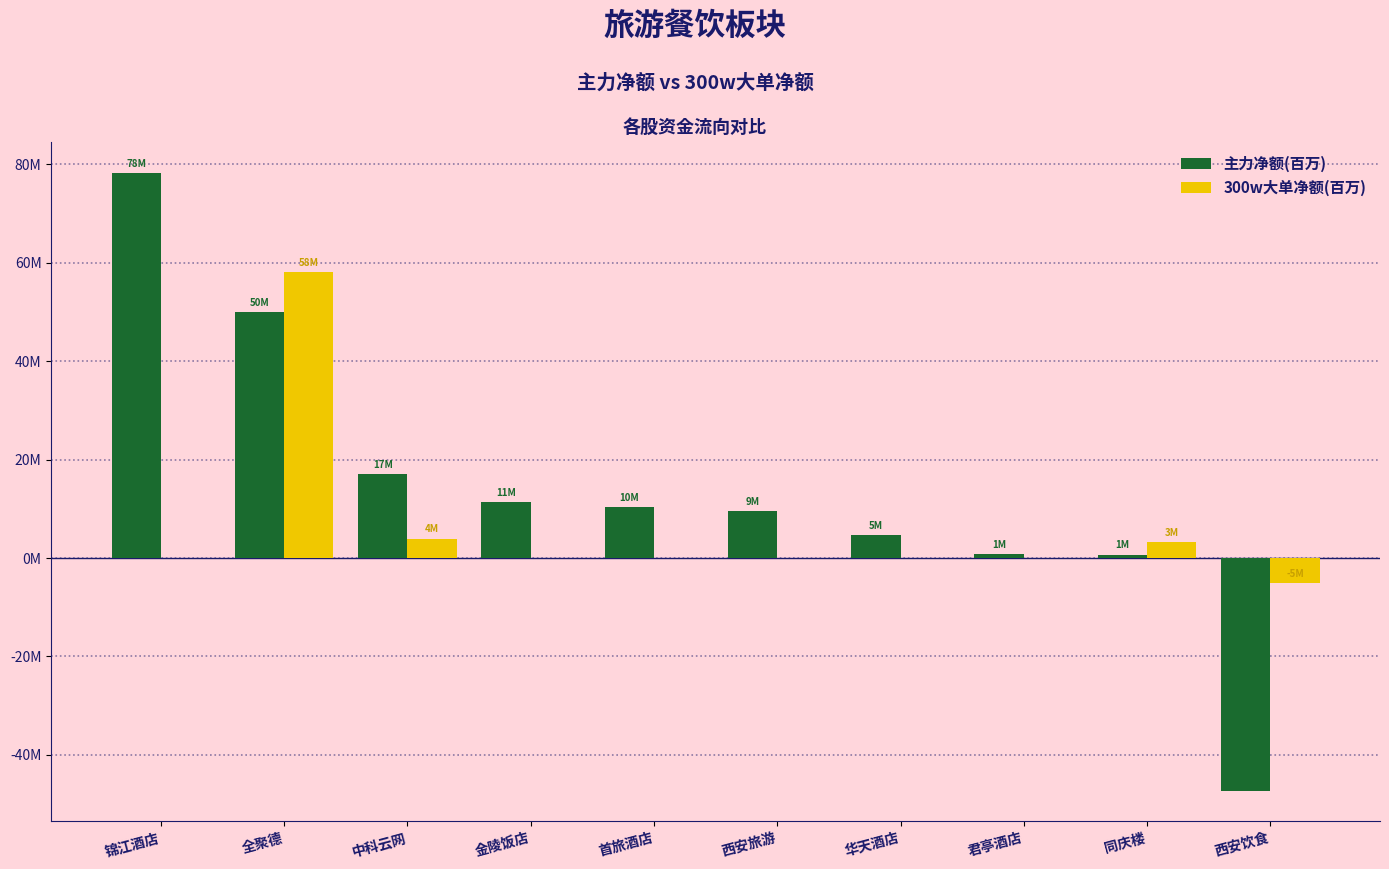

What are all the series names shown in the legend?

主力净额(百万), 300w大单净额(百万)